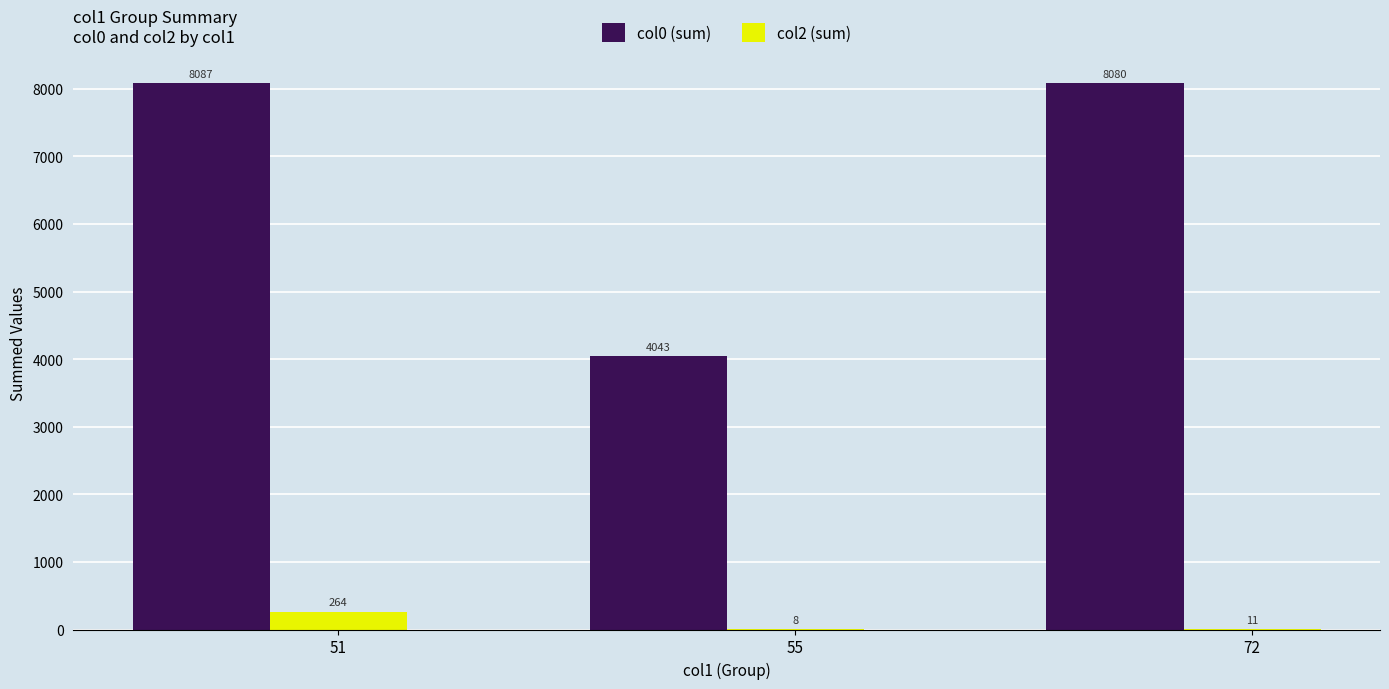

Reading left to right, what are all the values shown in this chart?

col0 (sum): 8087	4043	8080
col2 (sum): 264	8	11